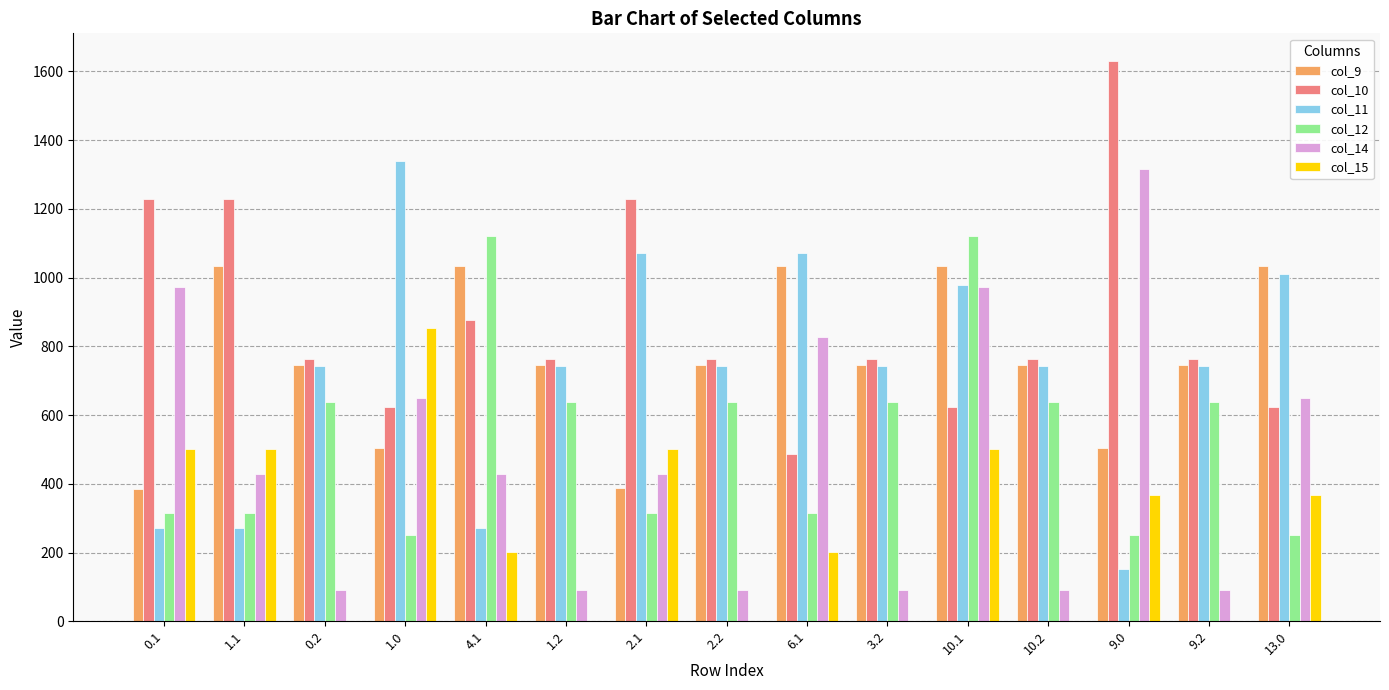

Is it true that col_11 equals 1010.3 at 13.0?

True